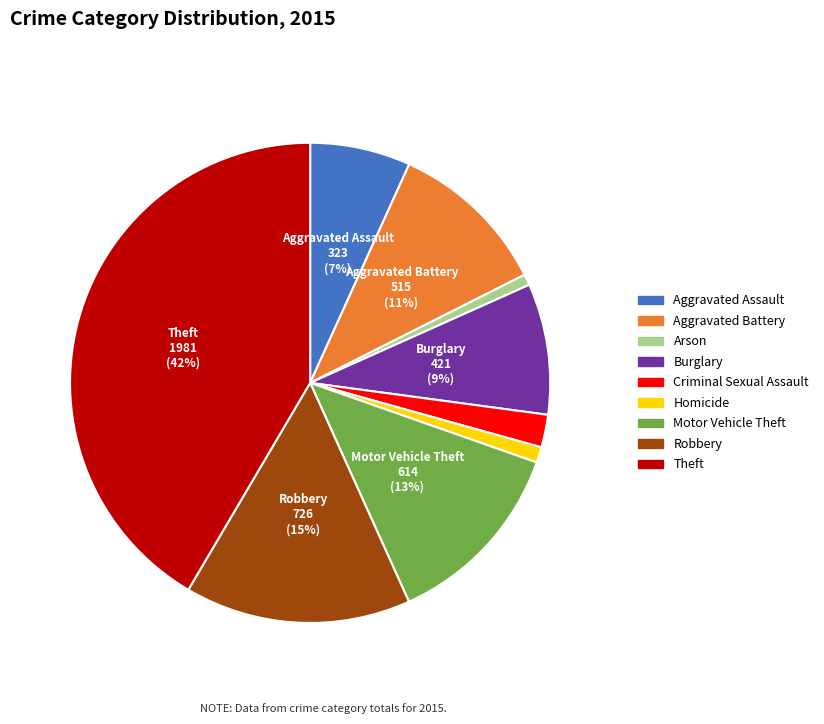

Which slice is the largest?

Theft